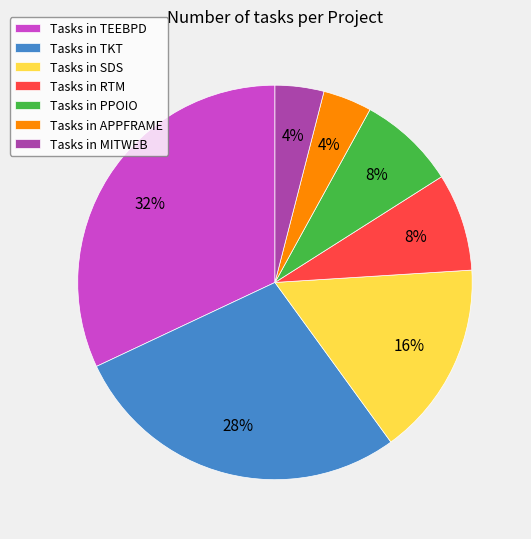

Is there any slice that represents more than half of the pie?

No